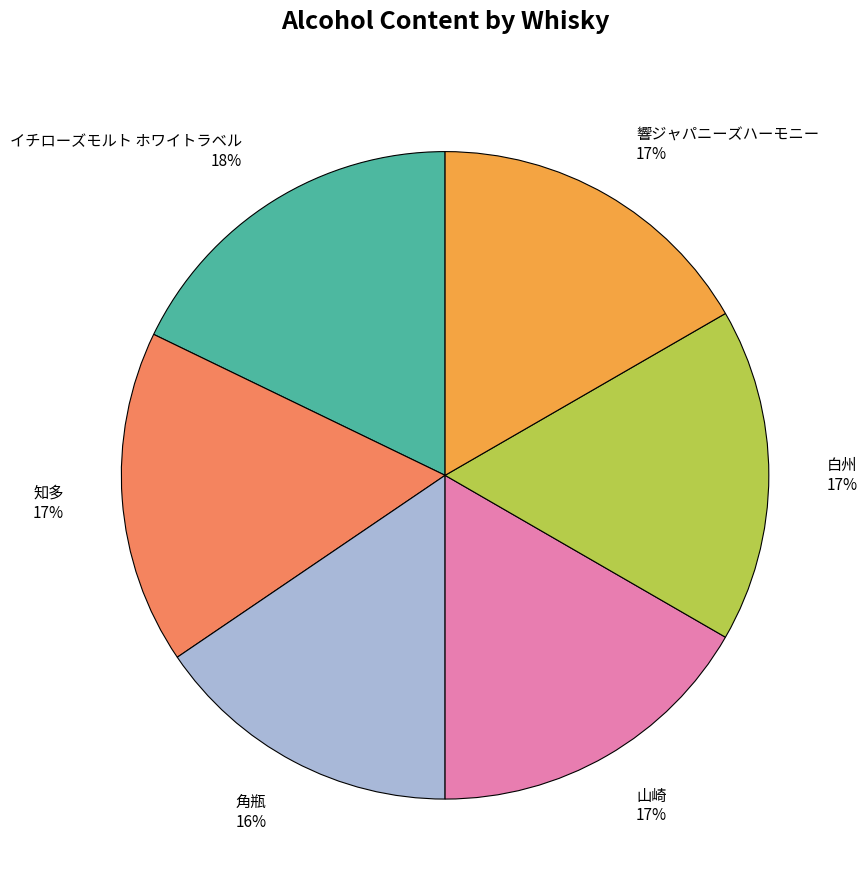

Is it true that 角瓶 is 2% of the pie?

False